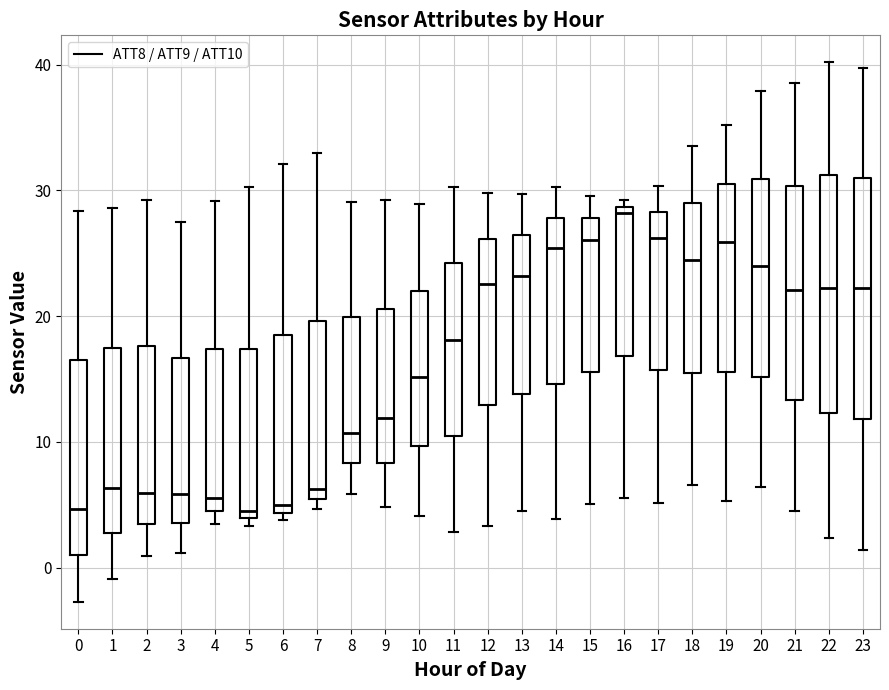

Which box's median line is the highest?

16